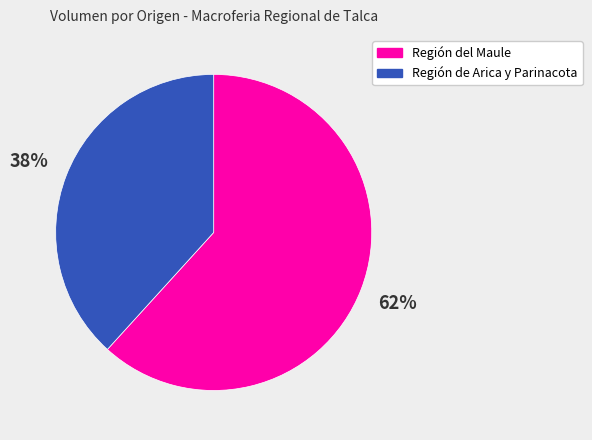

To the nearest percent, what is the average slice percentage?

50%